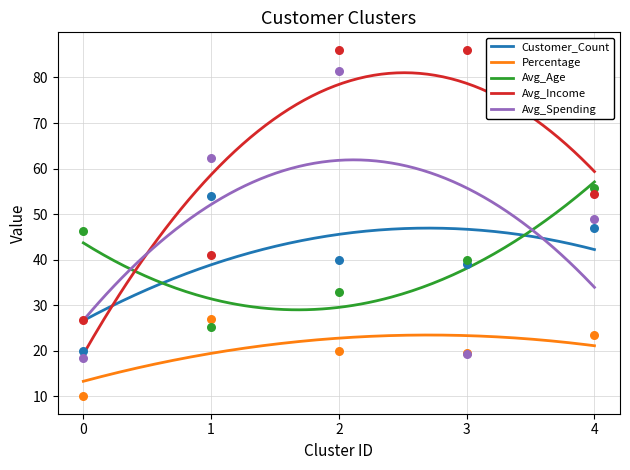

Which series contains the lowest Y value?

Percentage